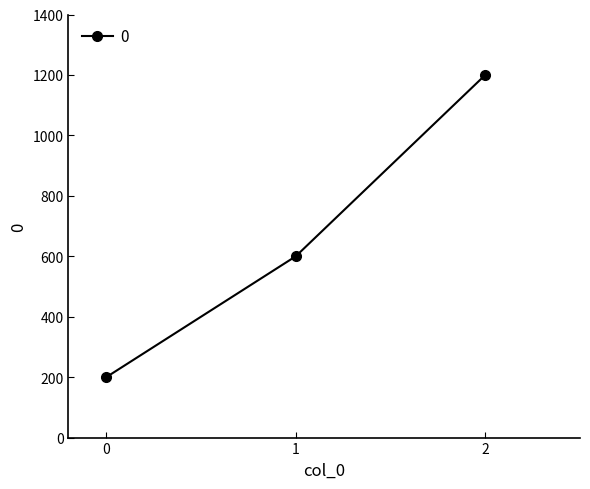

Which category has the highest value across all series?

2